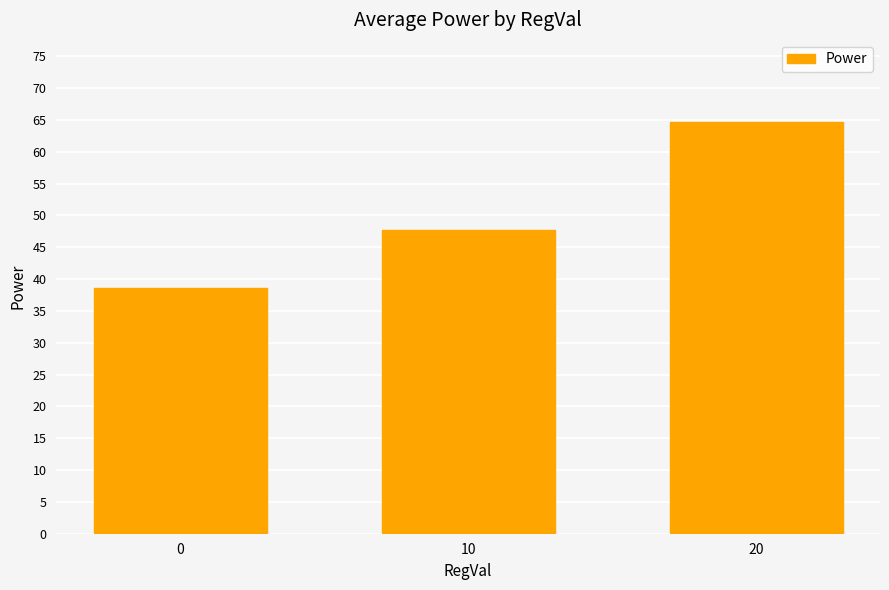

At which label does the data first exceed 47?

10